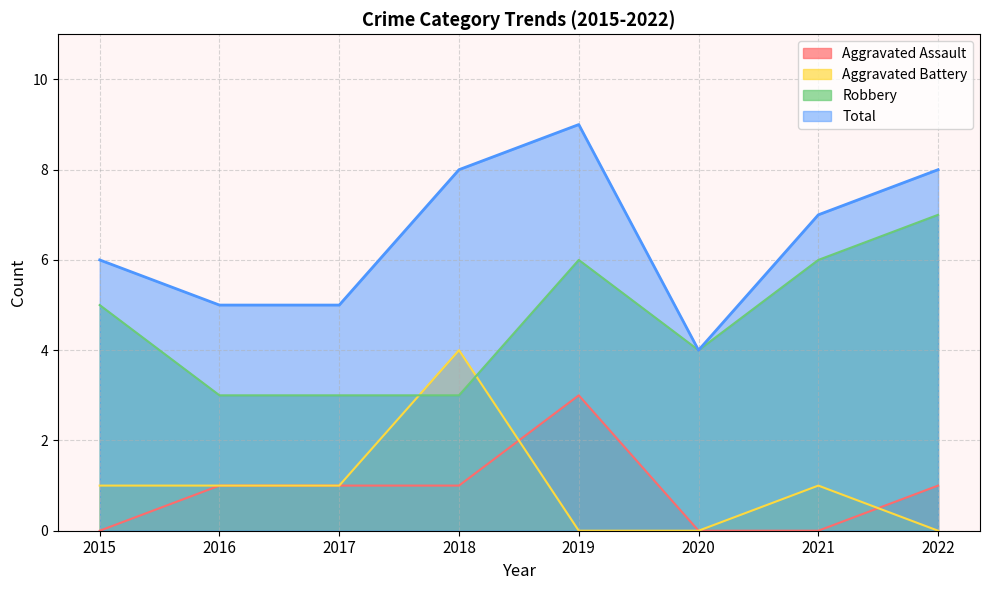

List the series in order of their peak value, highest first.

Total, Robbery, Aggravated Battery, Aggravated Assault